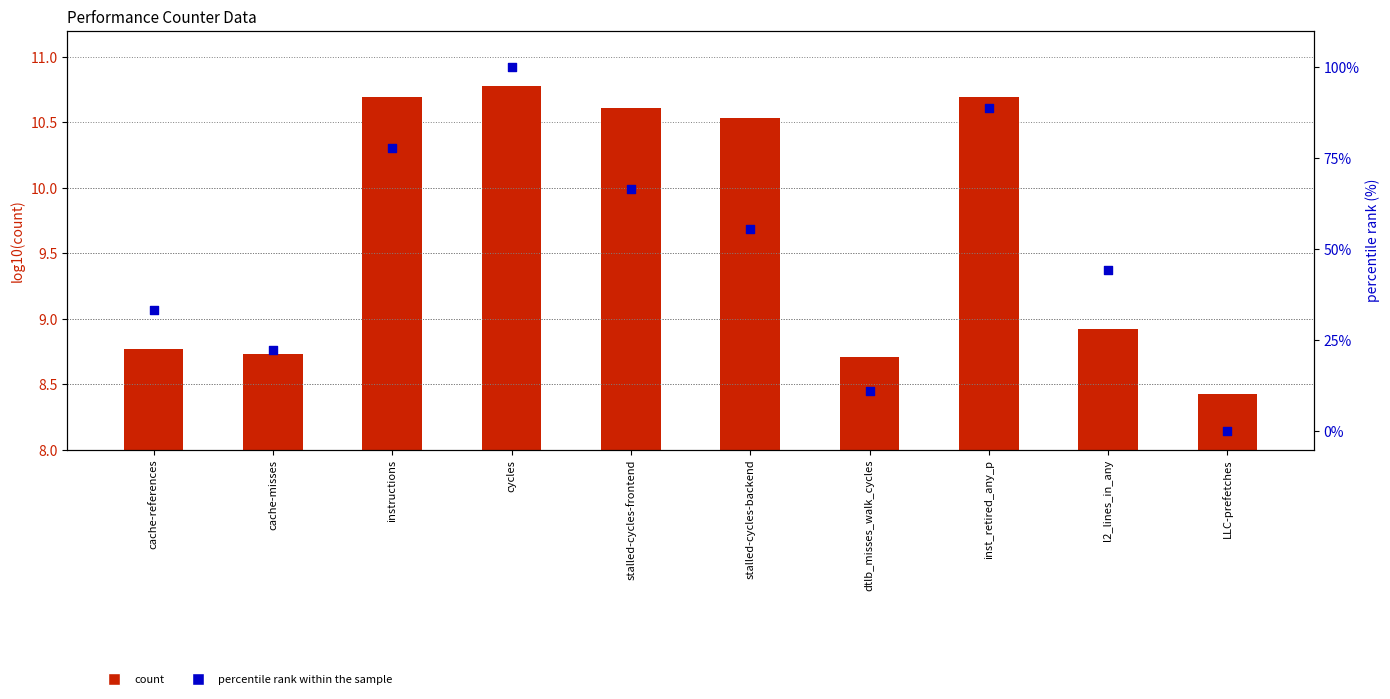

Which series has the widest spread of Y values?

percentile rank within the sample